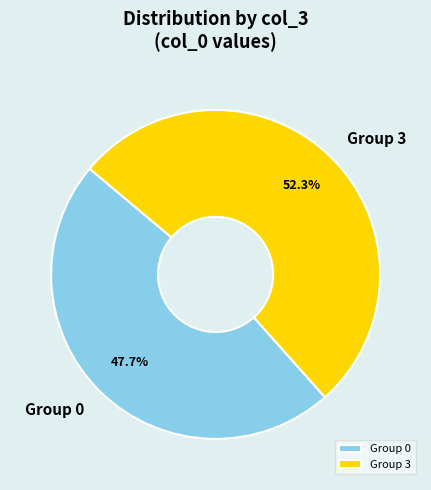

How many segments does this pie chart have?

2